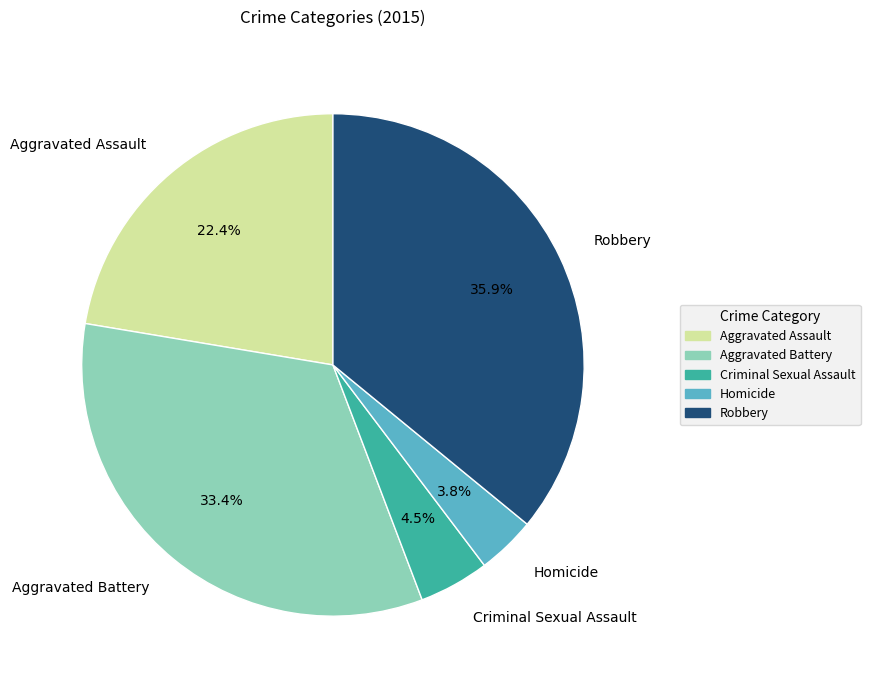

Which slice is the smallest?

Homicide